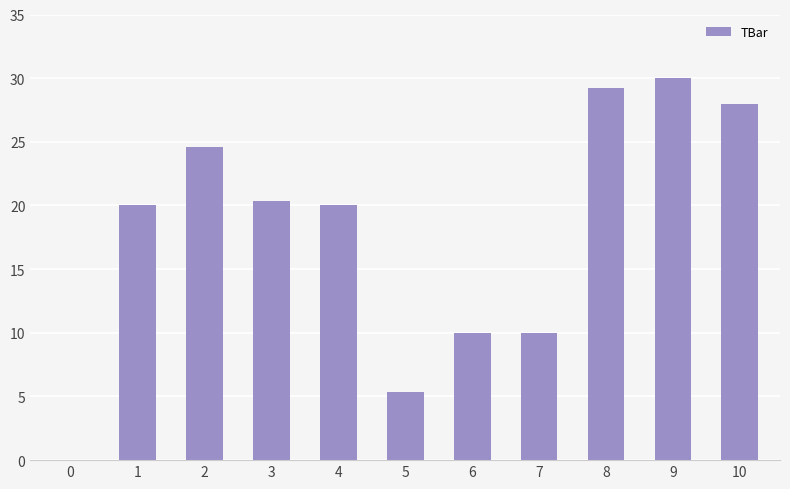

True or false: the data shows 20.4 at 3.

True